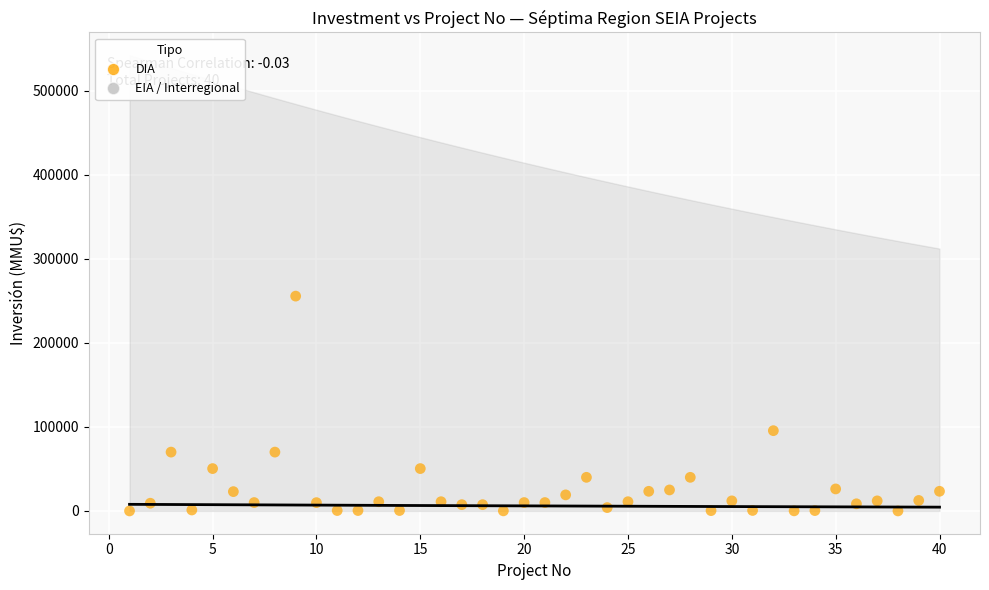

What Y value in the scatter plot is closest to 127773?

95500